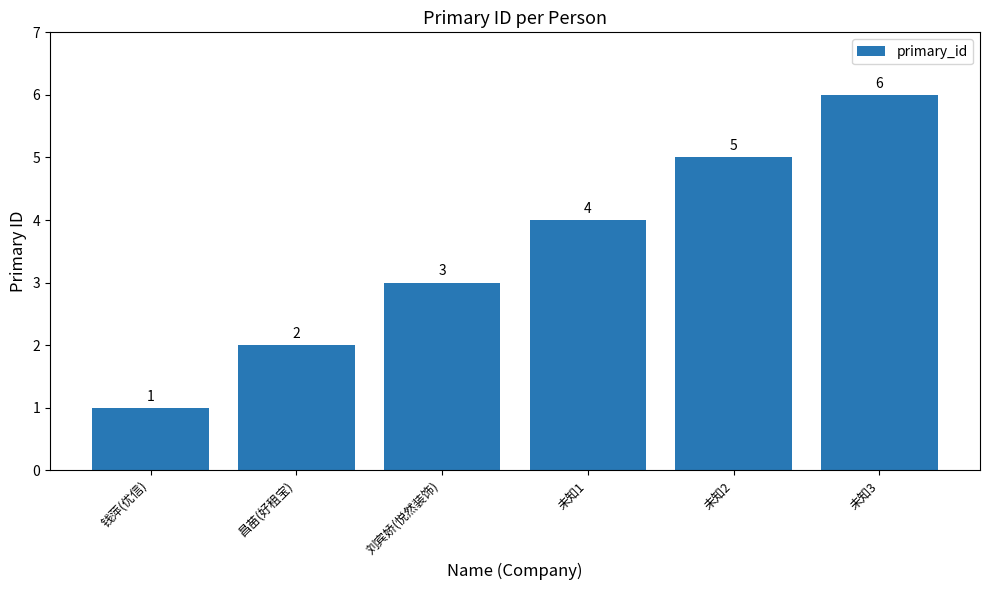

Is it true that the value at 未知3 is 6?

True